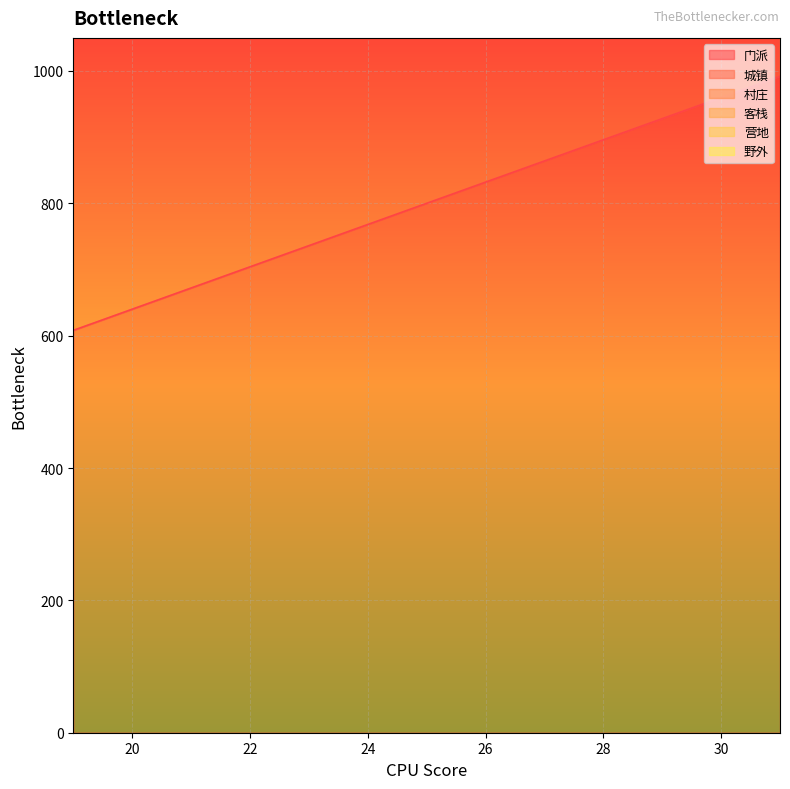

Rank the series at 27 from highest to lowest value.

野外, 营地, 客栈, 村庄, 城镇, 门派